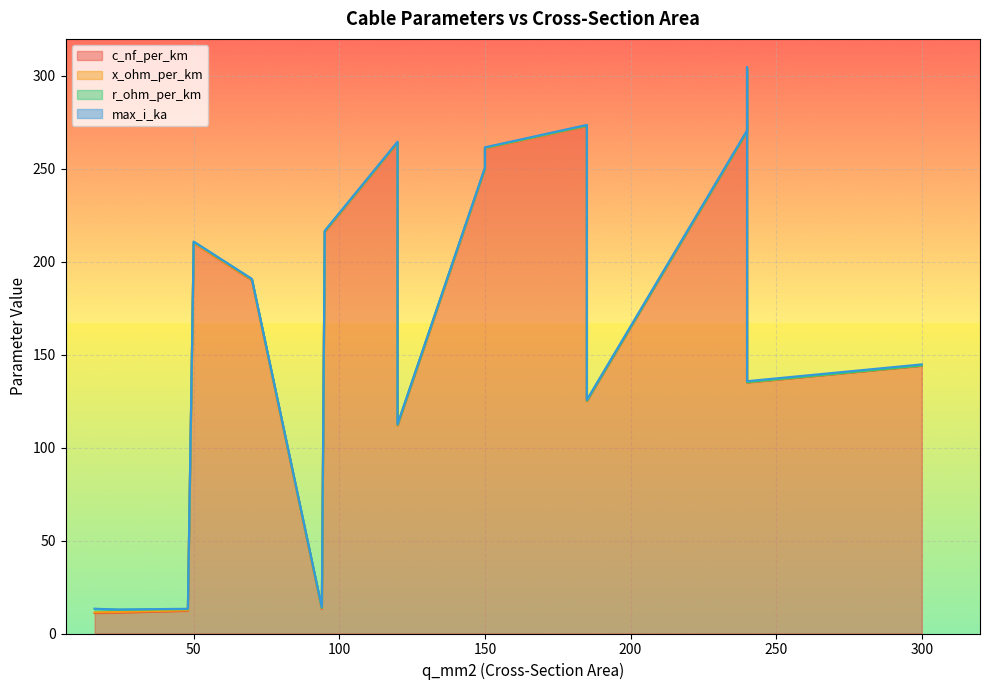

What is the smallest value displayed?

0.1